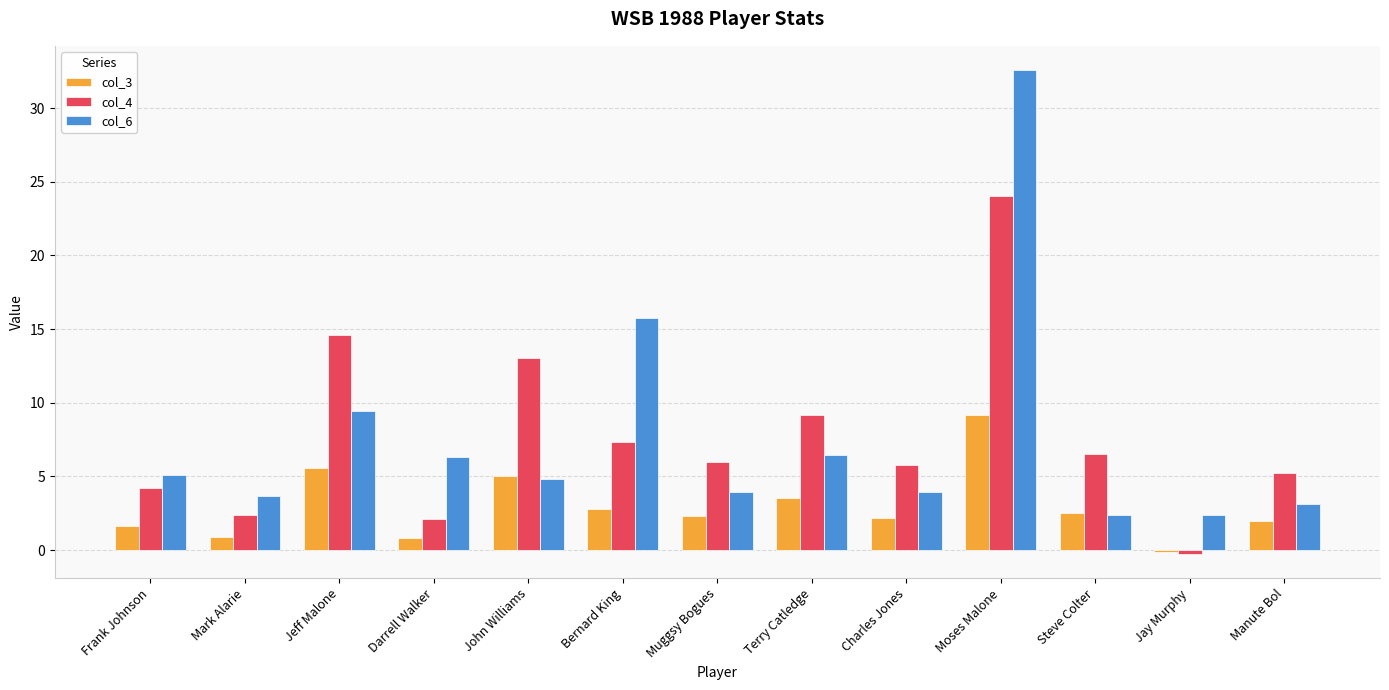

Is it true that col_4 equals 2.1 at Darrell Walker?

True